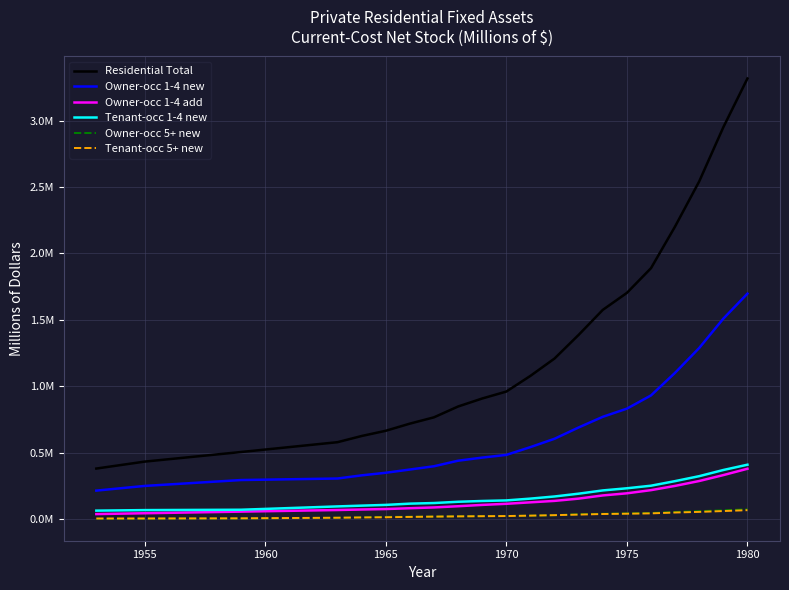

Is this an area chart (filled region under the line)?

No